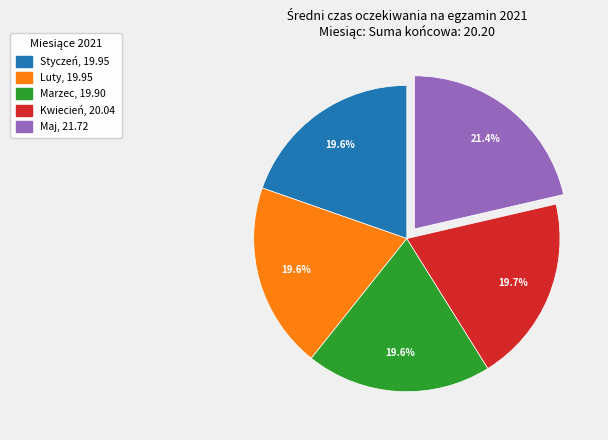

How many segments does this pie chart have?

5